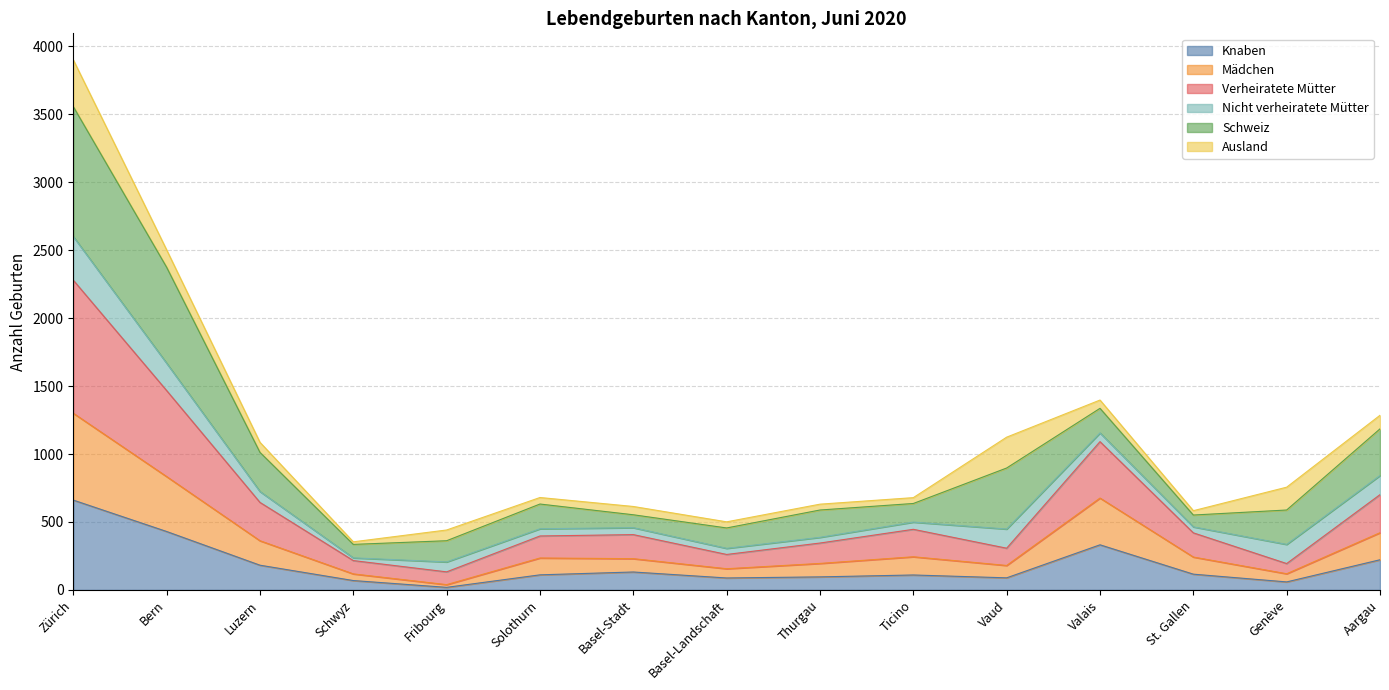

Rank the categories by Knaben value from highest to lowest.

Zürich, Bern, Valais, Aargau, Luzern, Basel-Stadt, St. Gallen, Solothurn, Ticino, Thurgau, Vaud, Basel-Landschaft, Schwyz, Genève, Fribourg